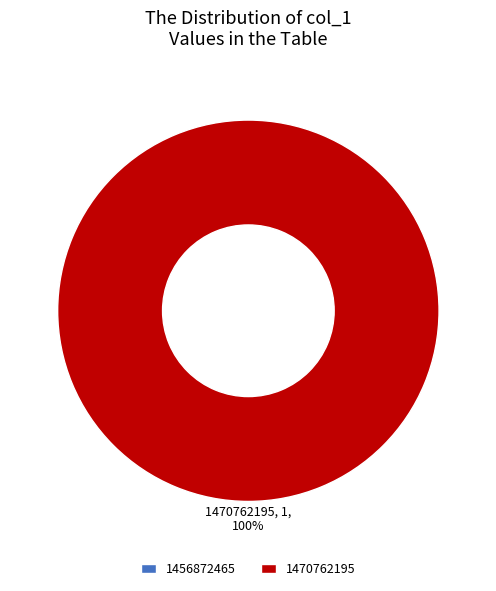

Which slice is the largest?

1470762195